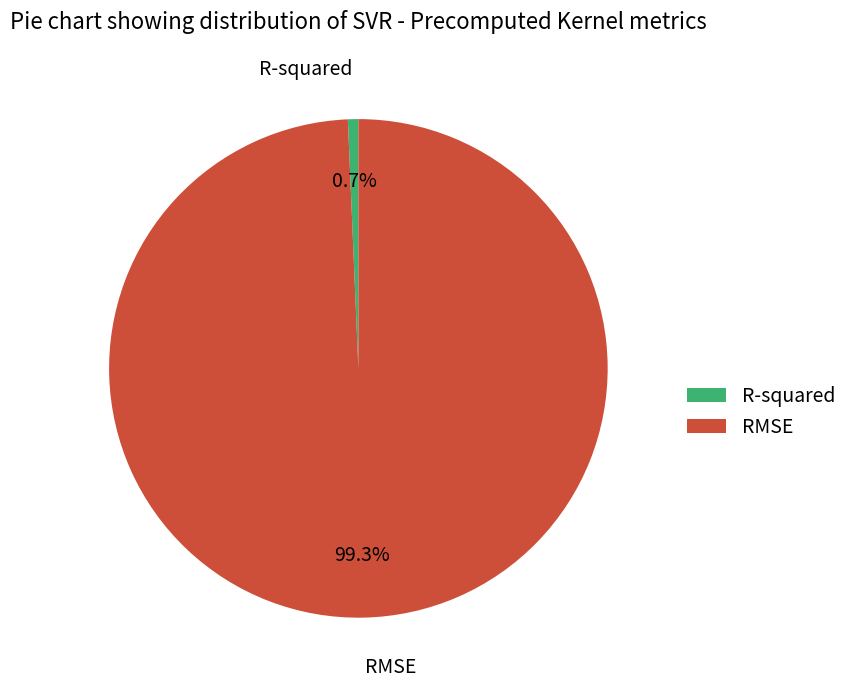

Rank the categories by value from lowest to highest.

R-squared, RMSE